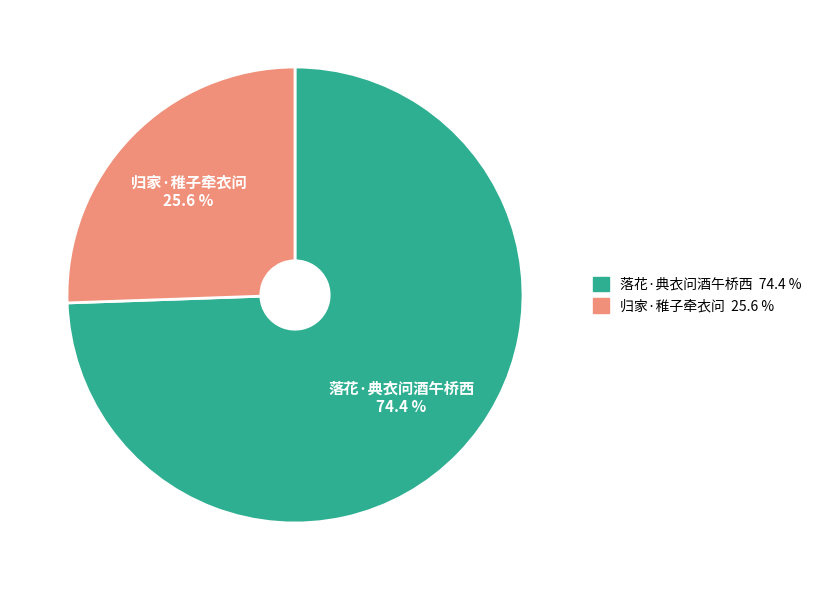

Count the number of slices in the pie.

2